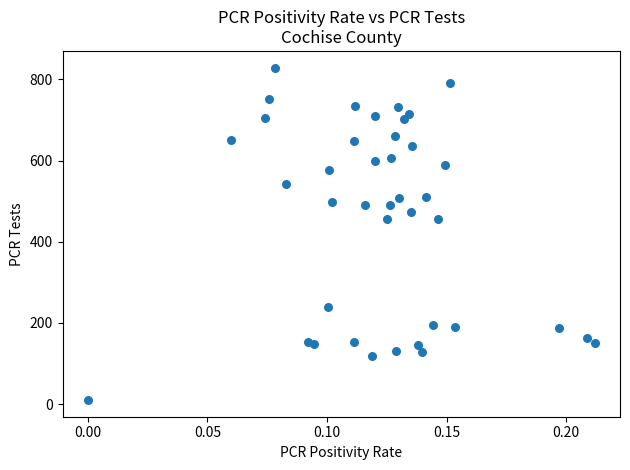

How many points are shown in the scatter plot?

40